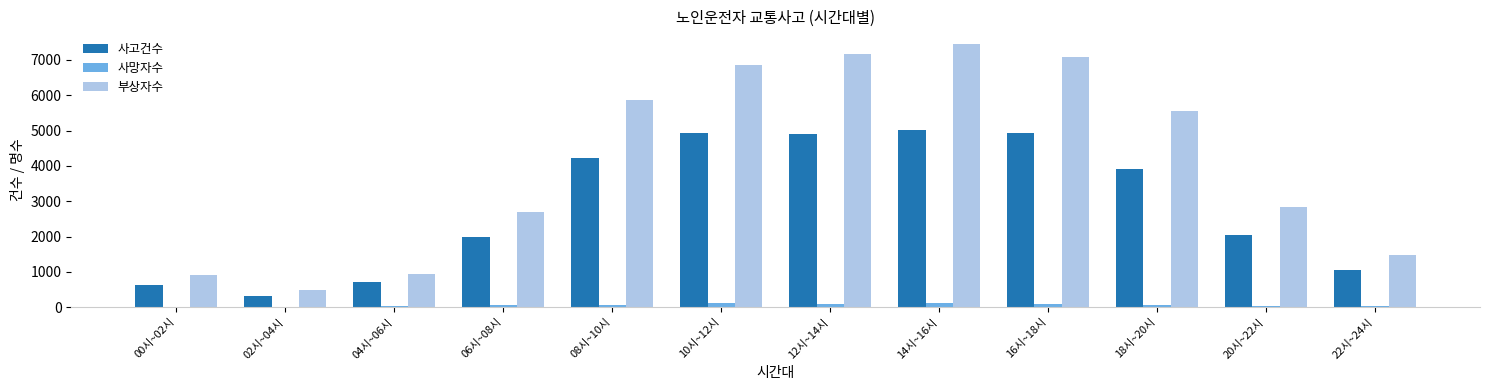

Which series has the largest total across all categories?

부상자수